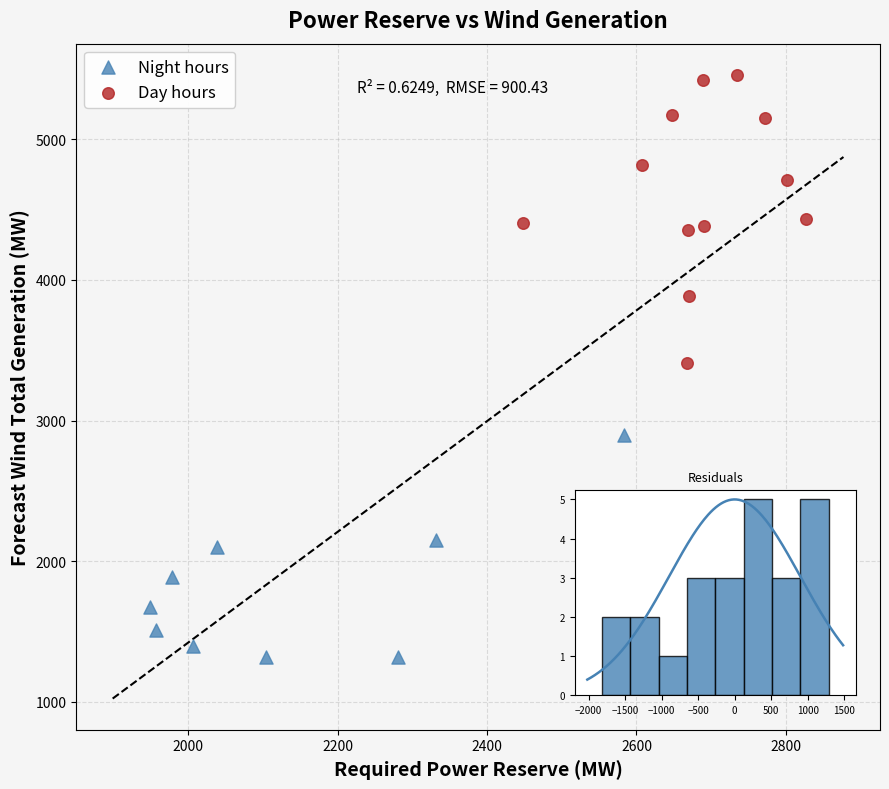

Which series reaches the minimum Y coordinate?

Night hours